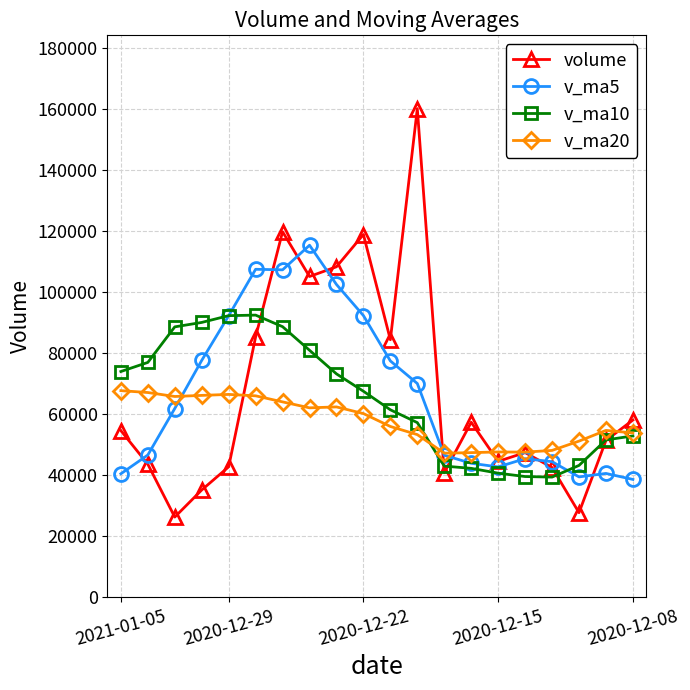

Which series has the widest spread of values?

volume